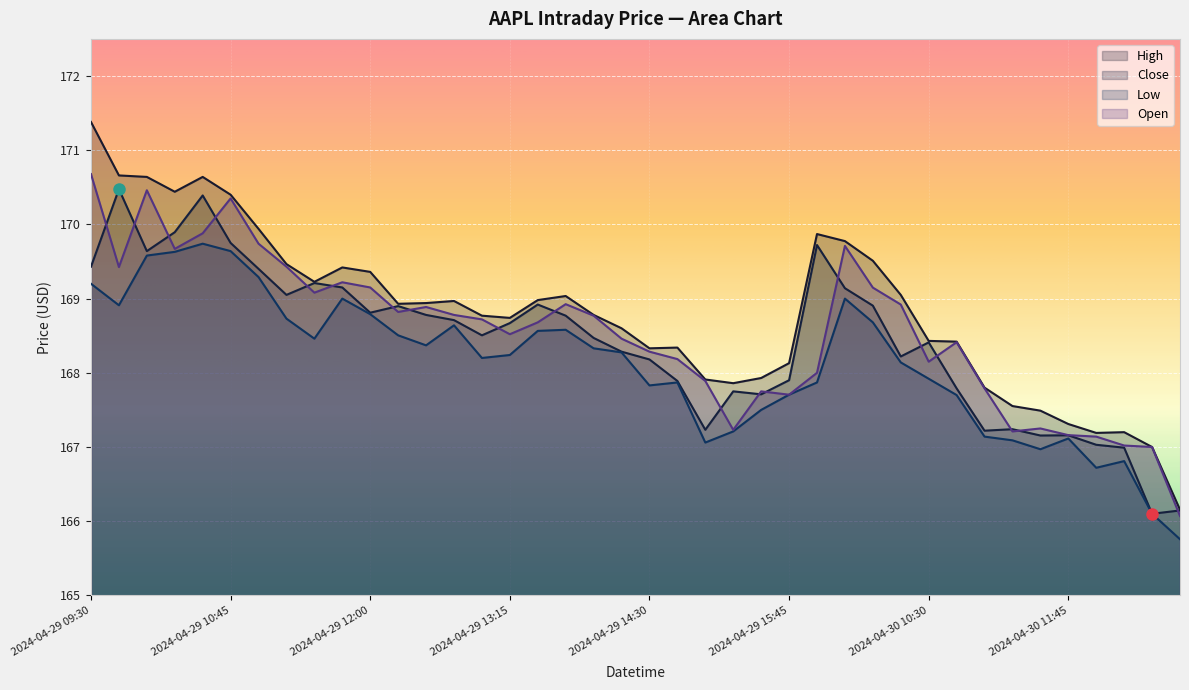

How many lines are shown in the chart?

4